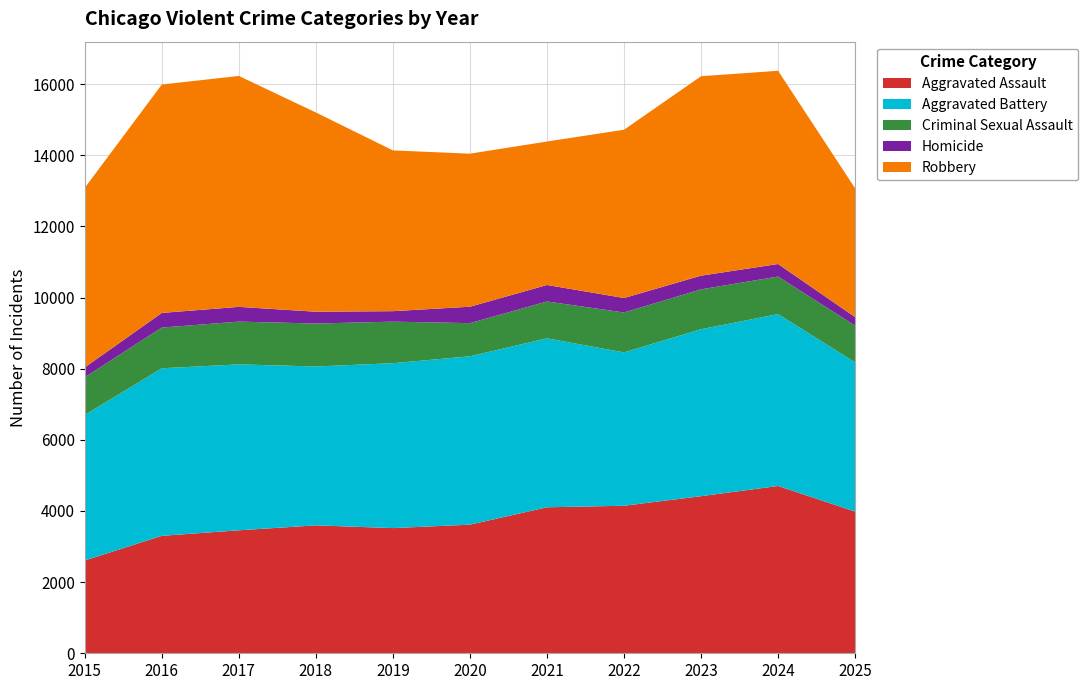

Reading left to right, what are all the values shown in this chart?

Aggravated Assault: 2608	3302	3457	3596	3519	3616	4104	4147	4416	4703	3983
Aggravated Battery: 4090	4710	4664	4466	4635	4733	4749	4311	4694	4832	4195
Criminal Sexual Assault: 1061	1144	1202	1208	1168	931	1036	1122	1120	1055	1031
Homicide: 277	412	415	331	295	462	464	407	385	353	241
Robbery: 5049	6420	6491	5601	4519	4302	4033	4730	5606	5431	3620